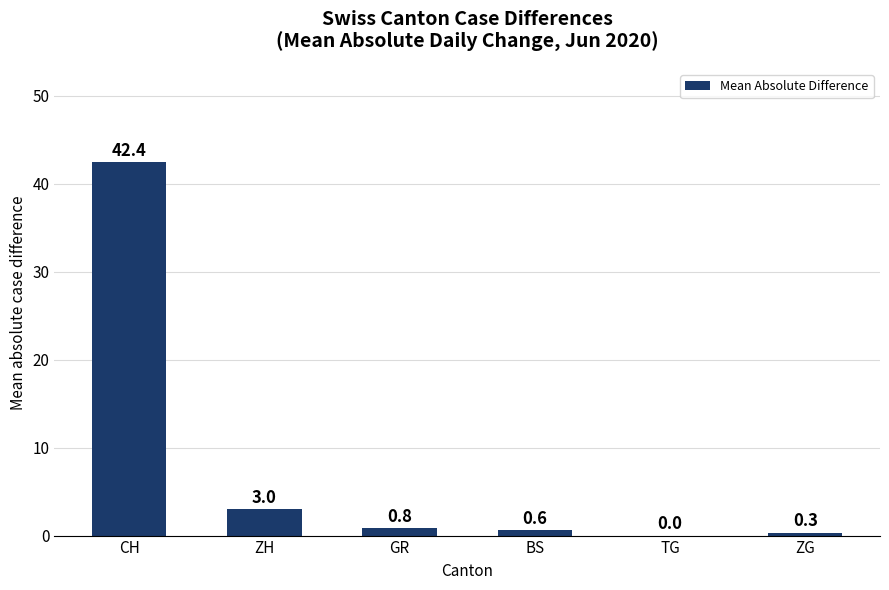

What is the change in value from CH to GR?

-41.6